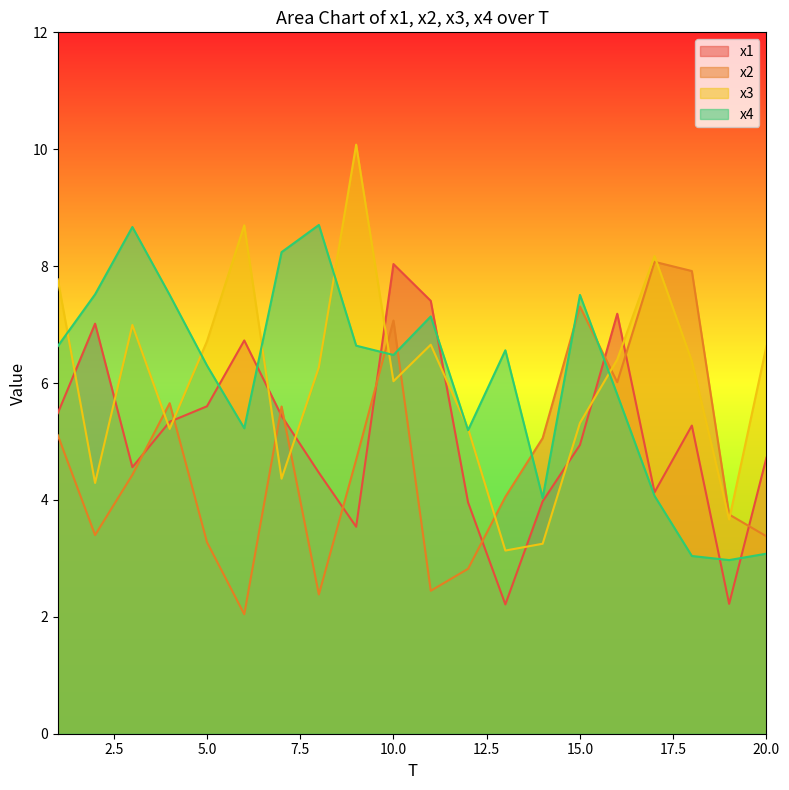

What is the spread (max minus min) of values at 18?

4.9